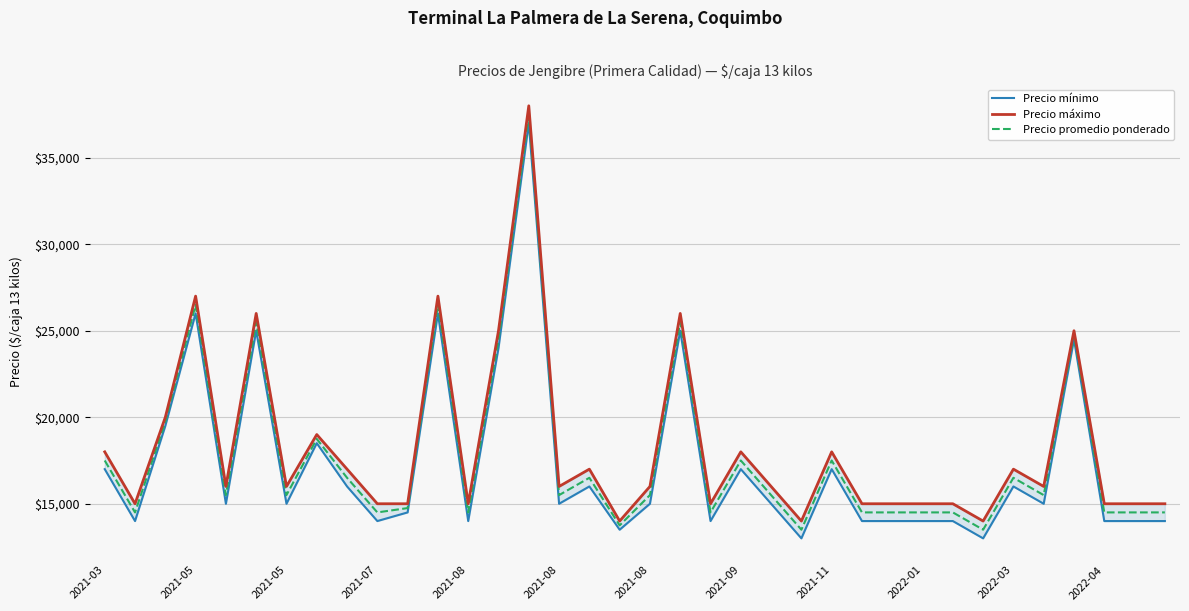

True or false: Precio máximo and Precio mínimo cross at least once.

False